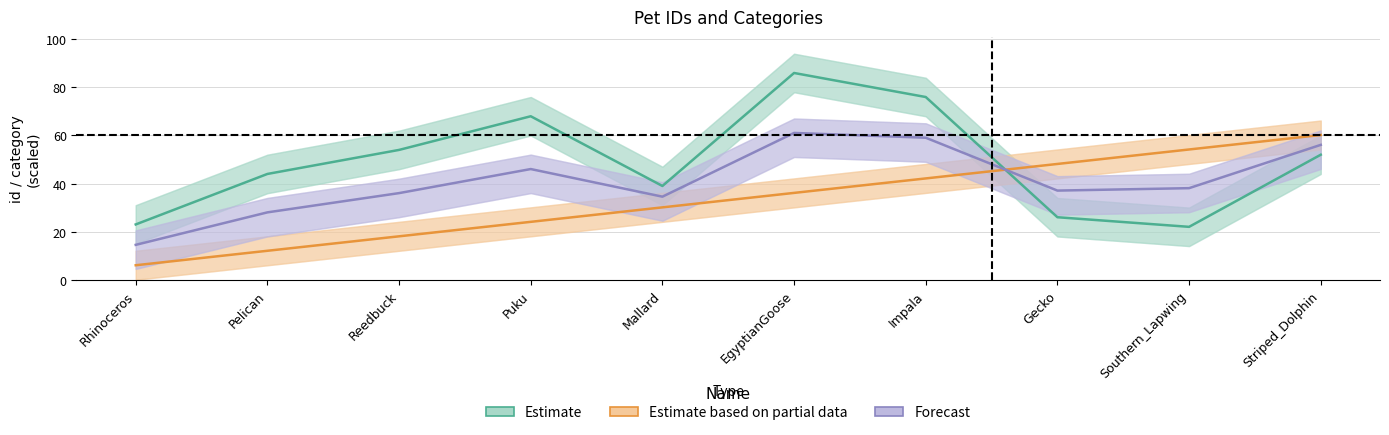

What is the highest value of the Estimate based on partial data series?

60.2